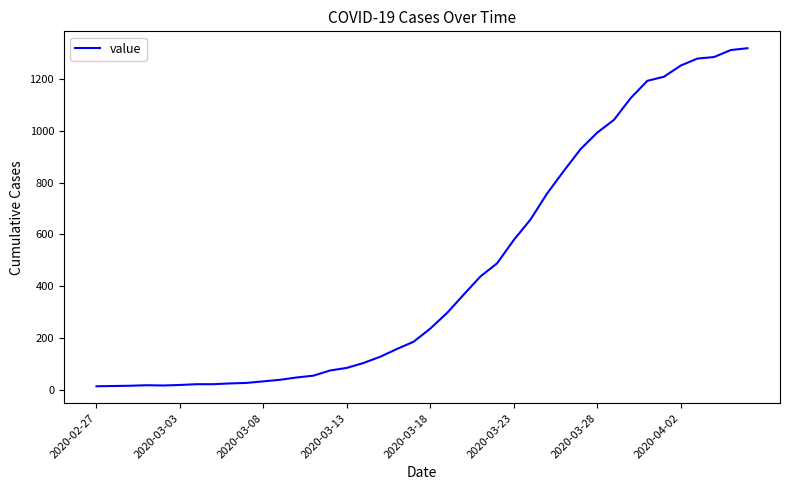

What is the greatest value displayed?

1319